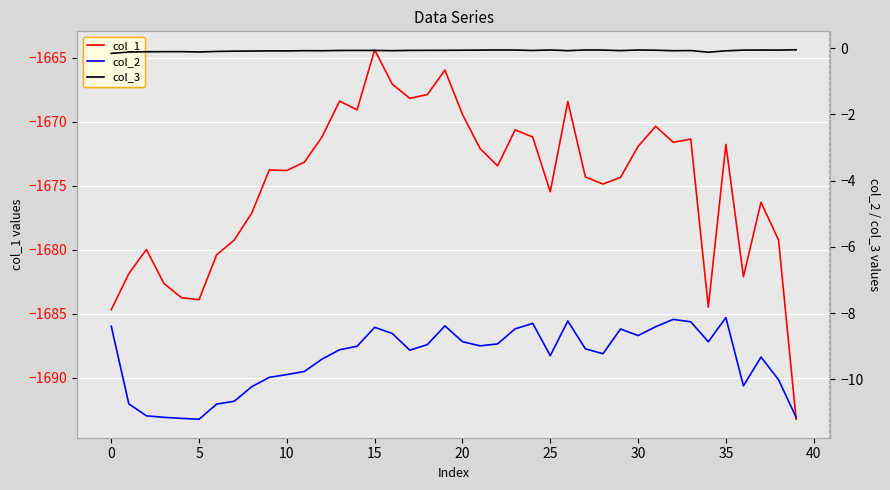

Where is col_3 nearest to the value 0?

39